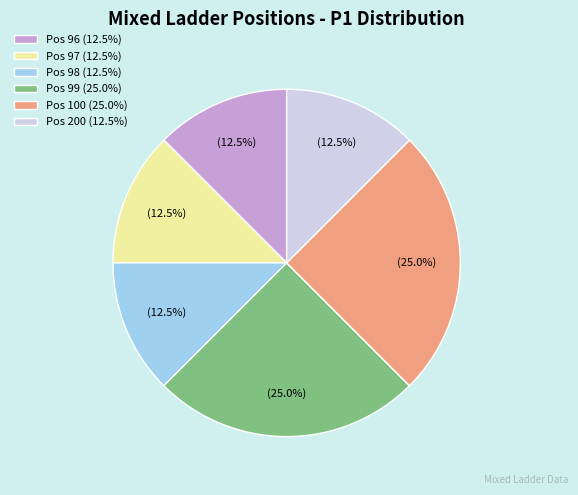

How many segments does this pie chart have?

6